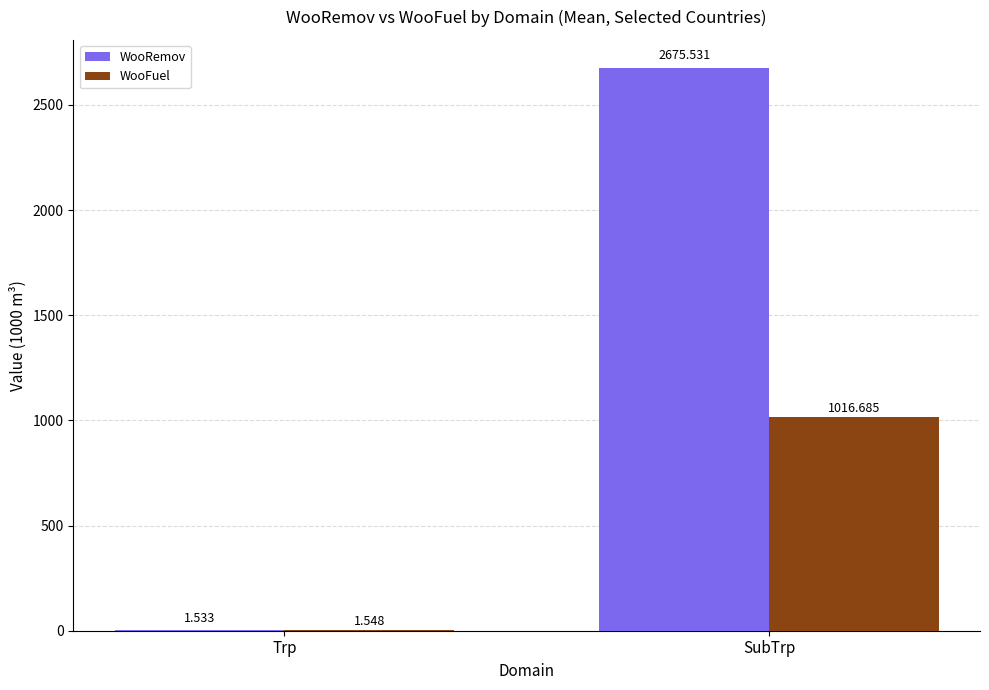

Is the value of WooFuel at SubTrp greater than the value of WooRemov at SubTrp?

No